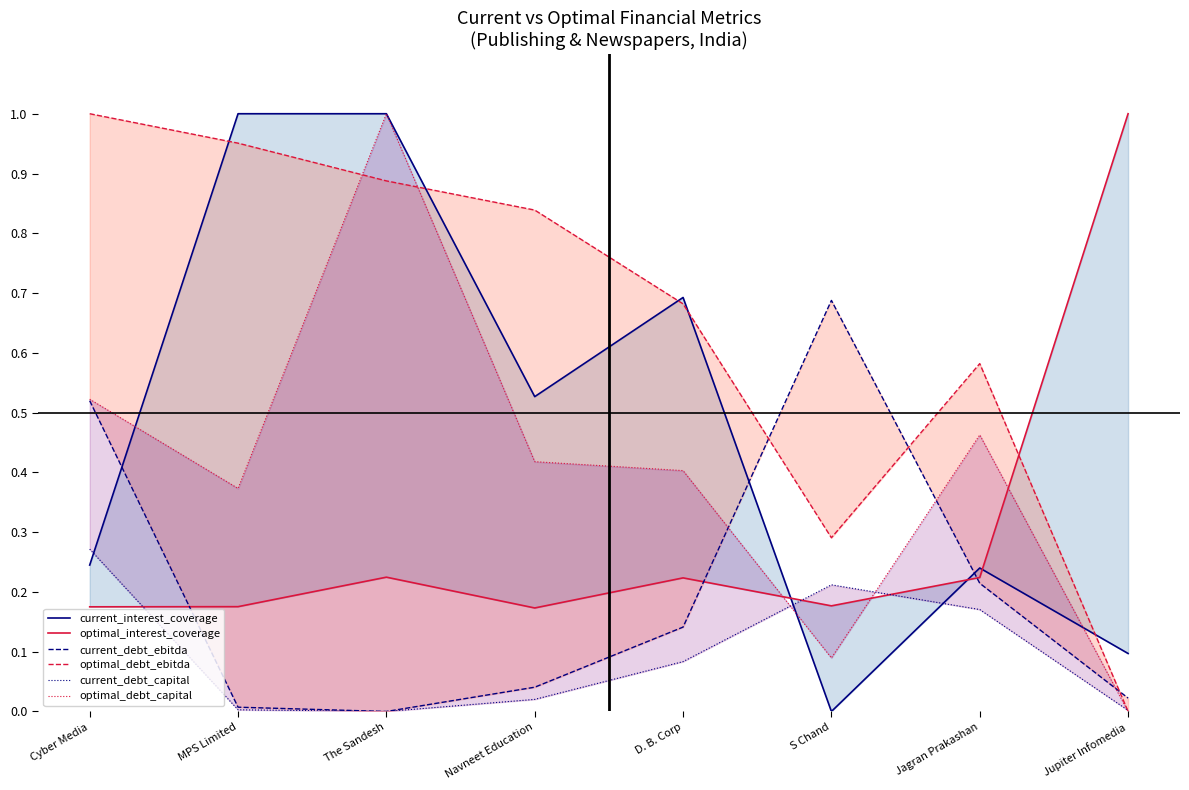

Rank the categories by current_debt_capital value from lowest to highest.

The Sandesh, Jupiter Infomedia, MPS Limited, Navneet Education, D. B. Corp, Jagran Prakashan, S Chand, Cyber Media